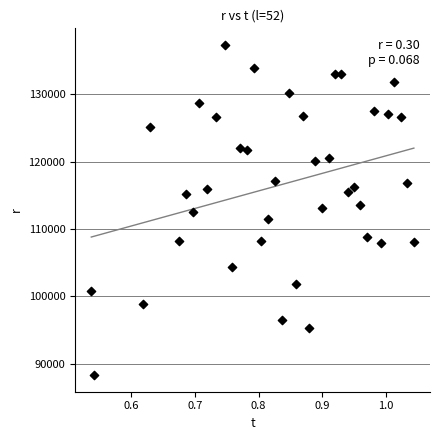

What is the range of Y values (max minus min)?

49064.0